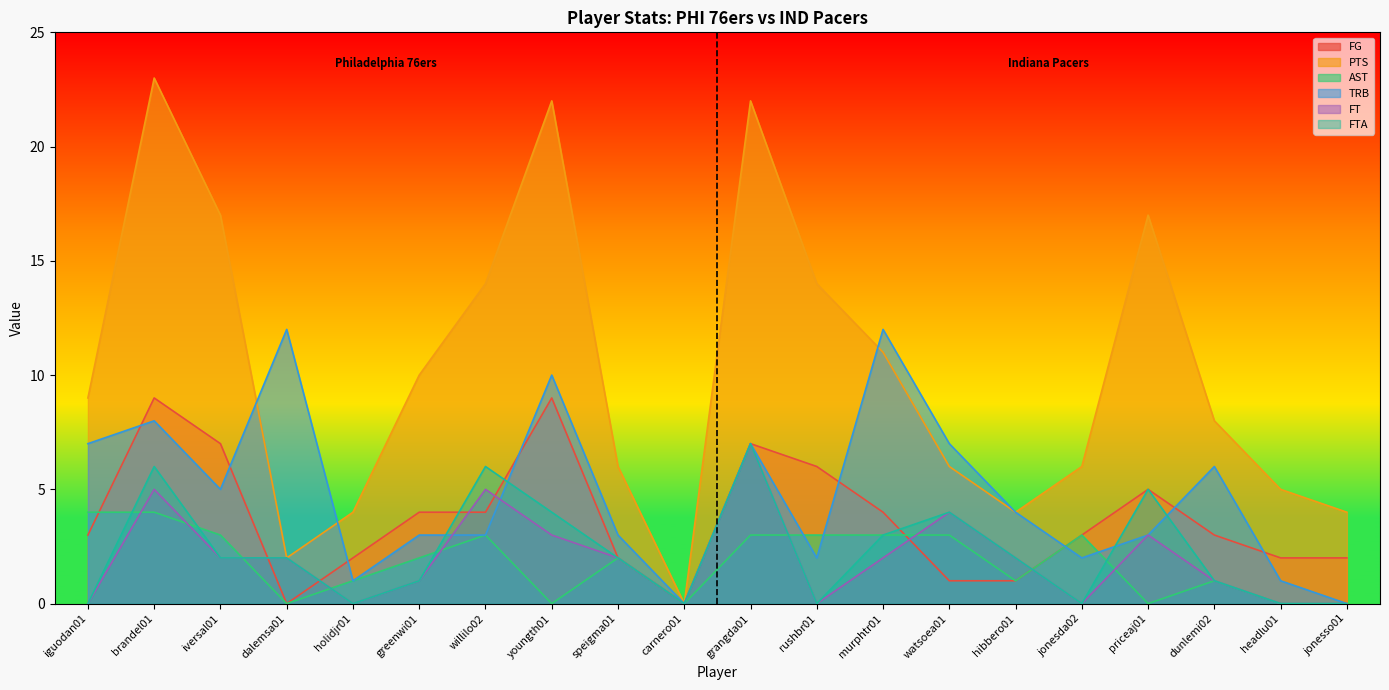

Does the chart display data point markers on the line(s)?

No